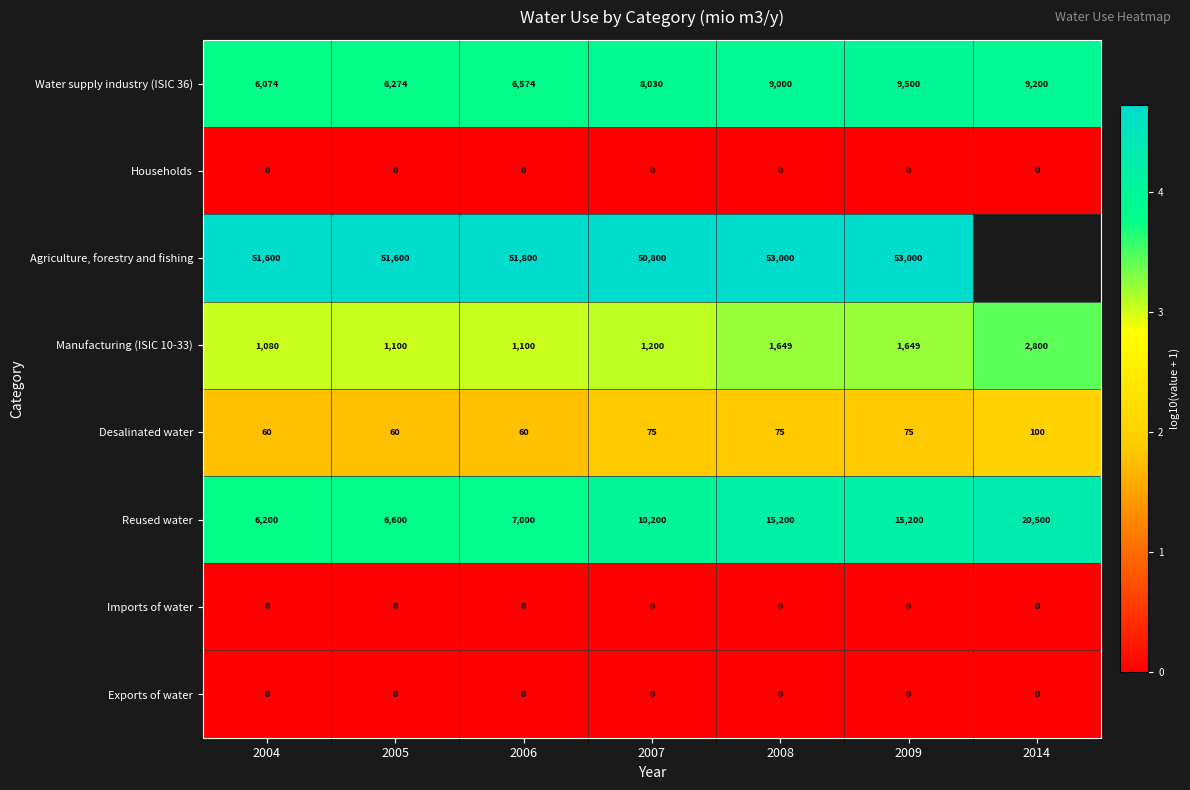

Is the value of Water supply industry (ISIC 36) at 2009 greater than the value of Reused water at 2004?

Yes